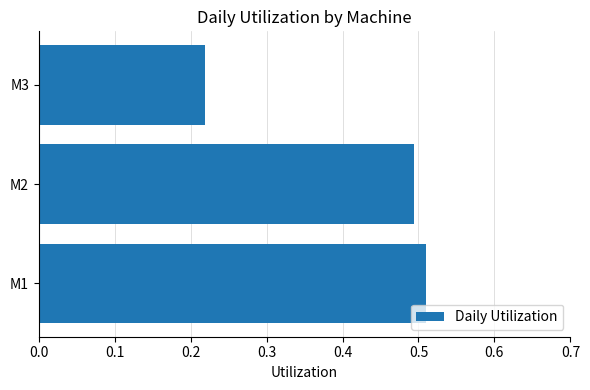

Rank the categories by value from lowest to highest.

M3, M2, M1